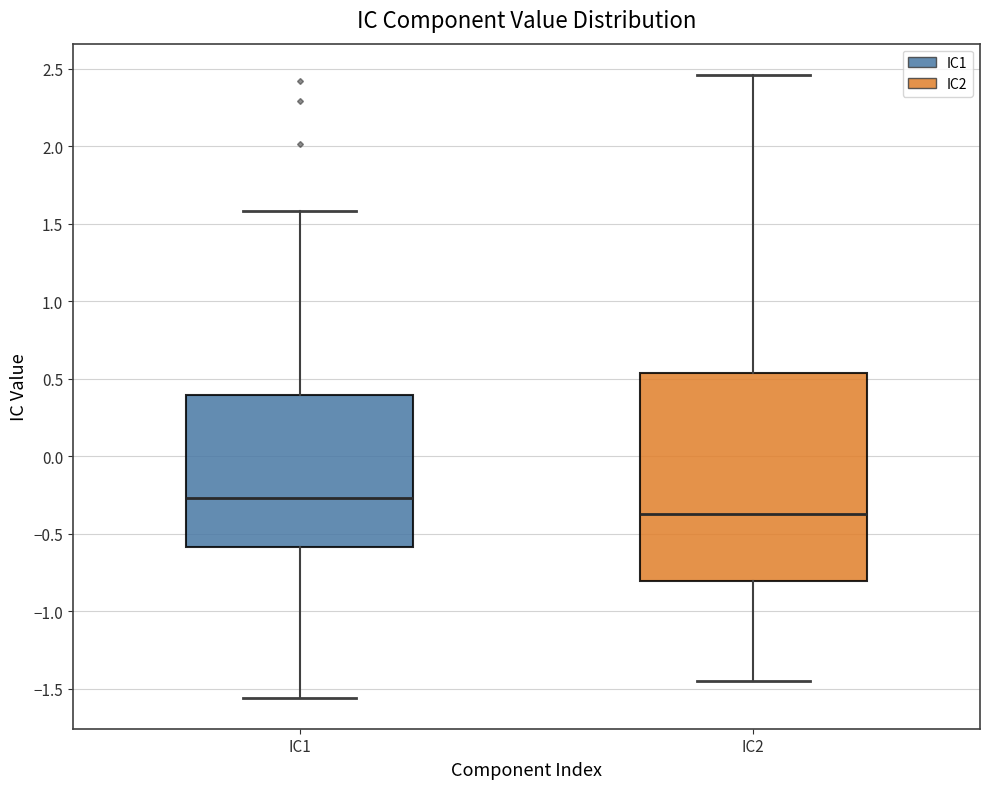

Reading left to right, transcribe this box plot: for each box, give where its median line is, the range the box spans, and where its two whiskers end, as read against the y-axis. The values are not printed on the chart, so give them approximately, as read against the axis.

IC1: median -0.25, box -0.60 to 0.40, whiskers -1.55 to 1.60
IC2: median -0.35, box -0.80 to 0.55, whiskers -1.45 to 2.45